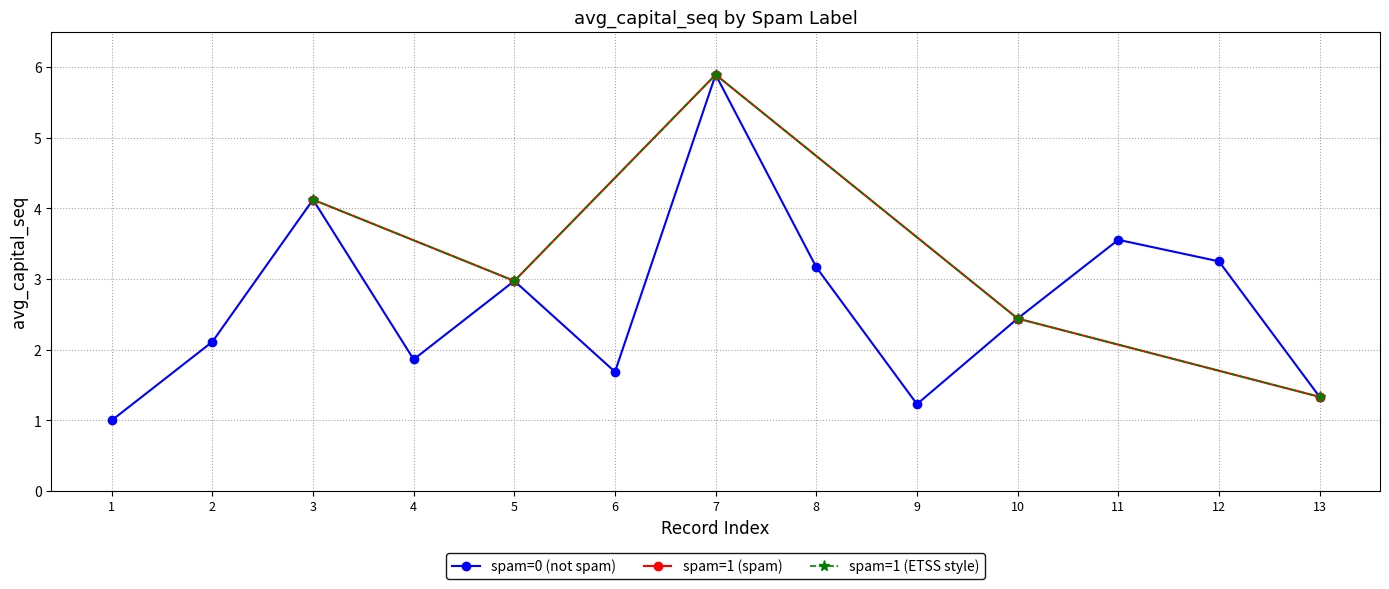

What is the value of the 2nd point from the left?

3.0